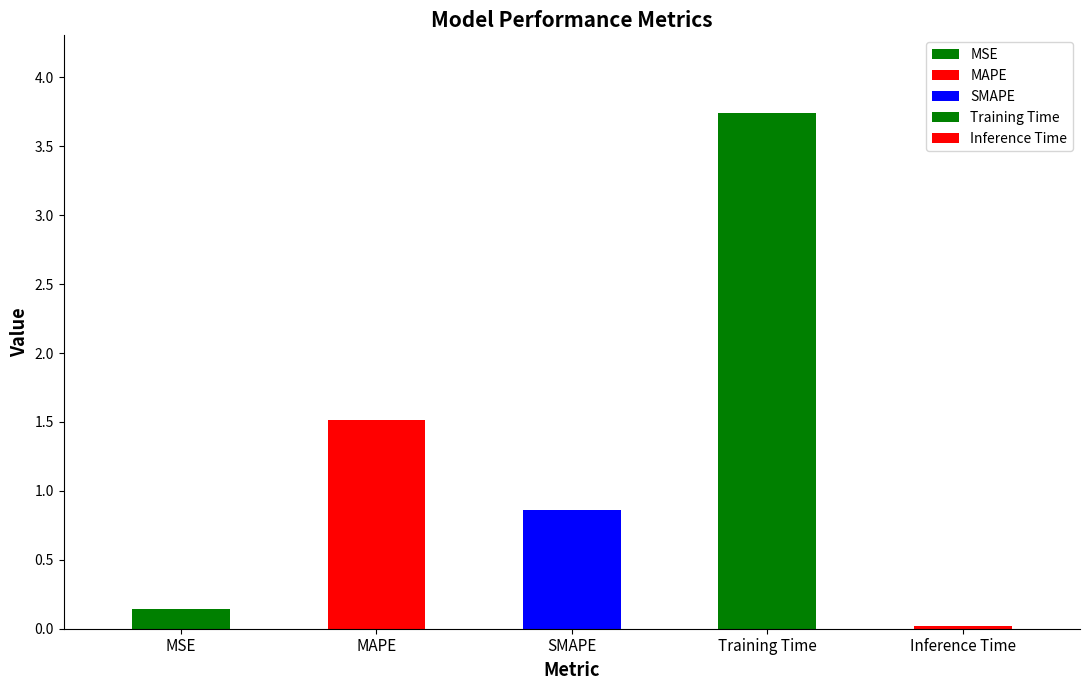

Between MAPE and MSE, which is larger?

MAPE